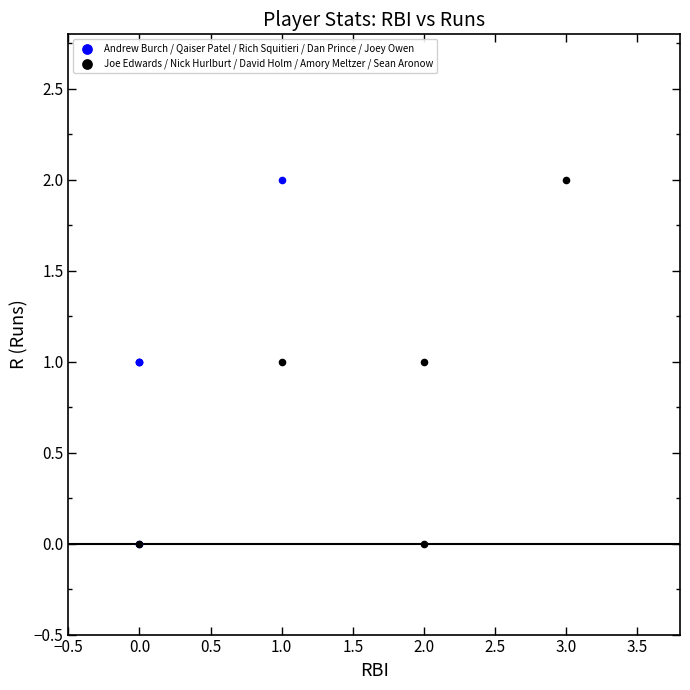

What are all the series names shown in the legend?

Andrew Burch / Qaiser Patel / Rich Squitieri / Dan Prince / Joey Owen, Joe Edwards / Nick Hurlburt / David Holm / Amory Meltzer / Sean Aronow